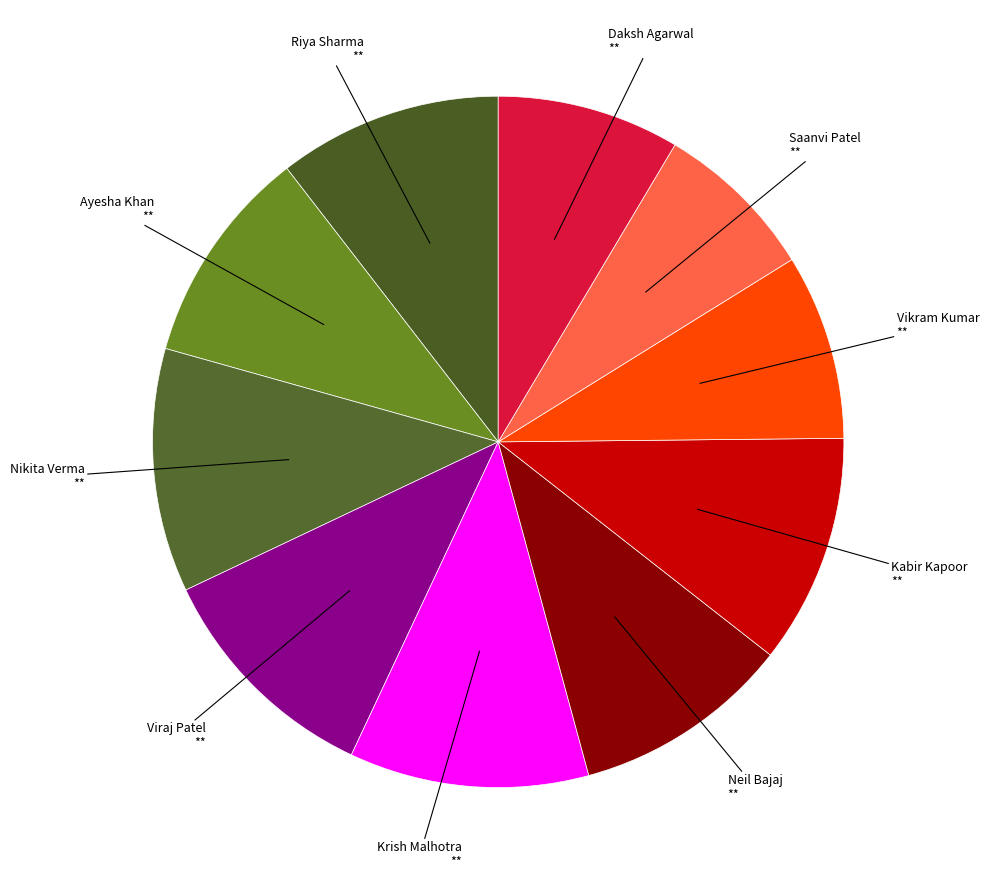

Count the number of slices in the pie.

10